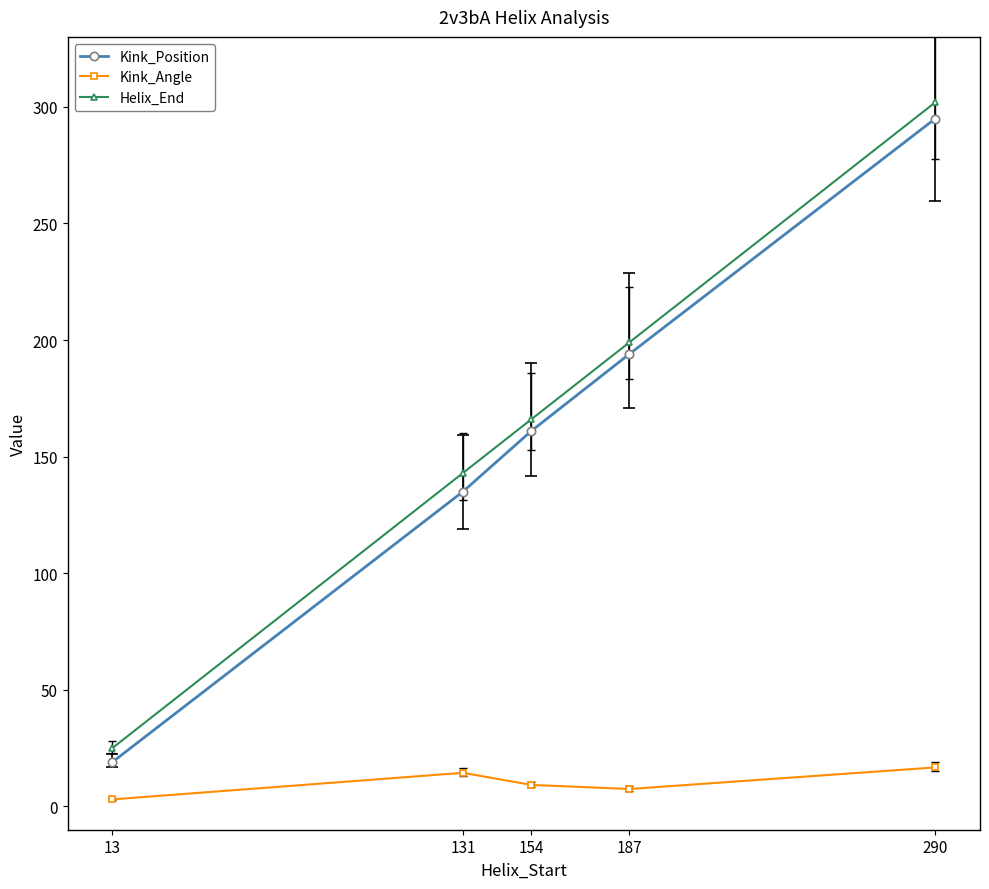

What is the difference between the highest and lowest values at 131?

128.6